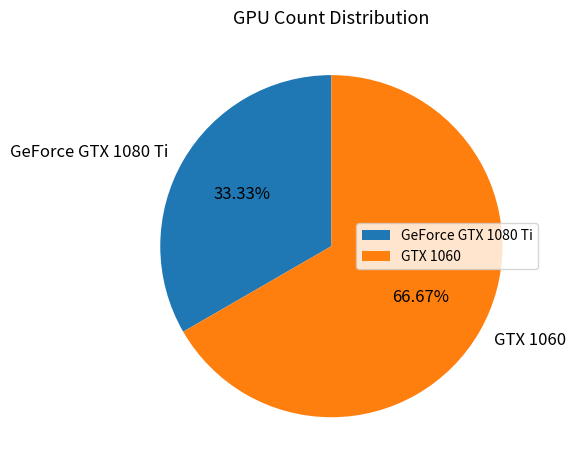

What percentage is NOT represented by GTX 1060?

33.3%